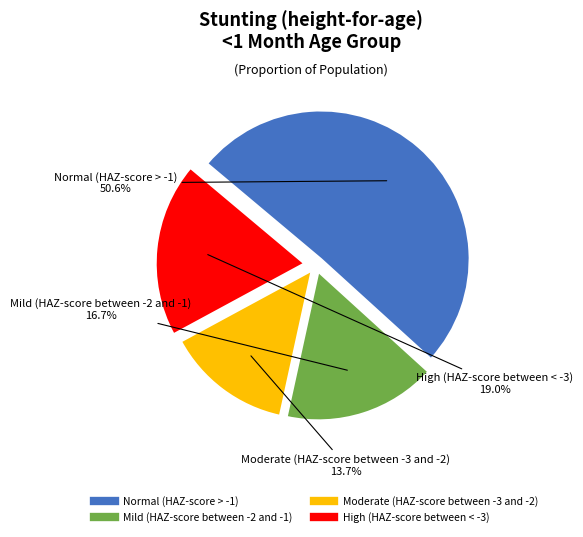

What percentage is the Moderate (HAZ-score between -3 and -2) slice, to the nearest percent?

14%